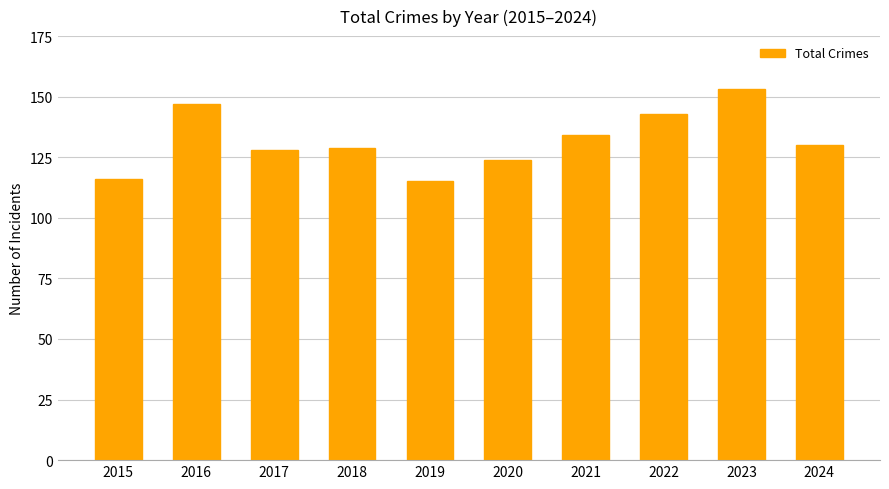

Reading left to right, extract all data points from this chart.

2015=116	2016=147	2017=128	2018=129	2019=115	2020=124	2021=134	2022=143	2023=153	2024=130